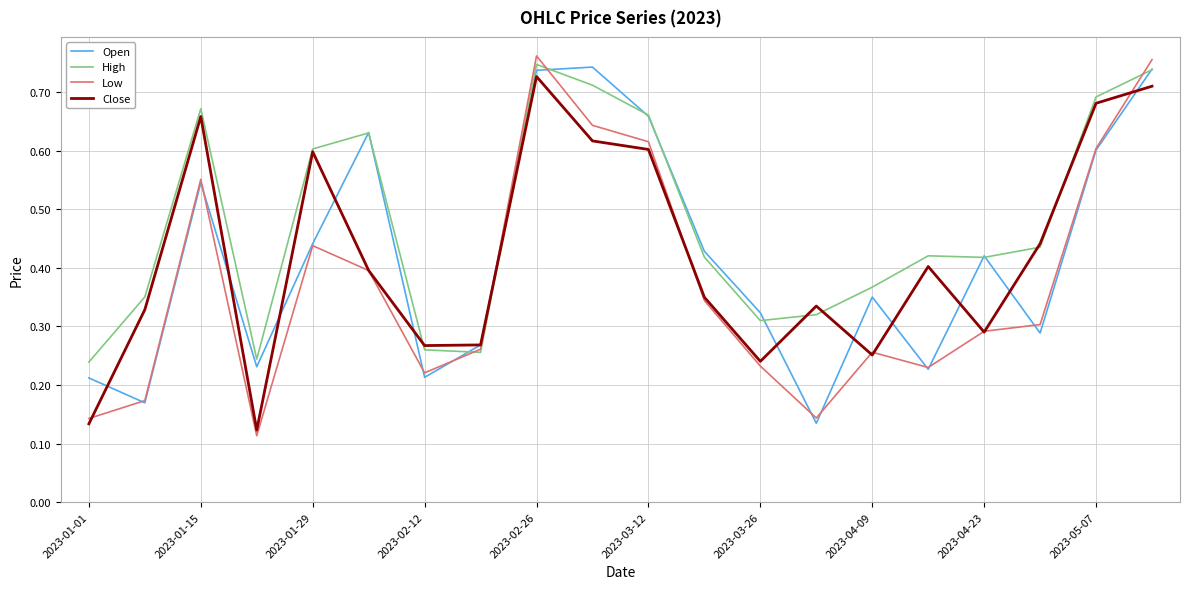

Which series has the widest spread of values?

Low